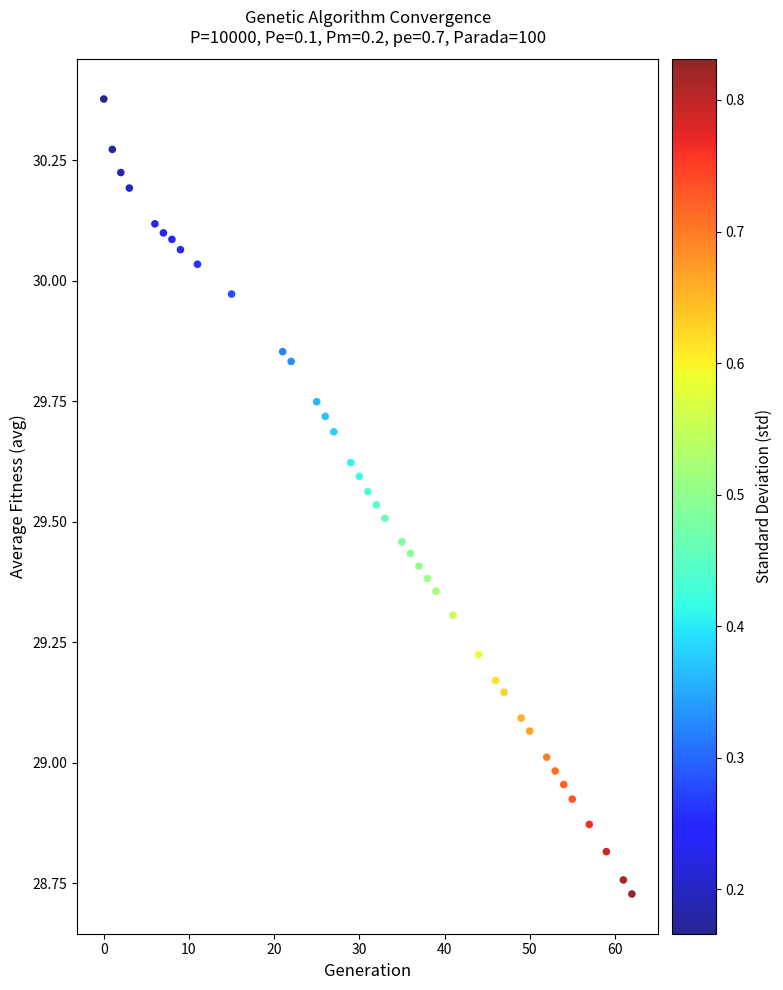

What is the range of Y values (max minus min)?

1.6